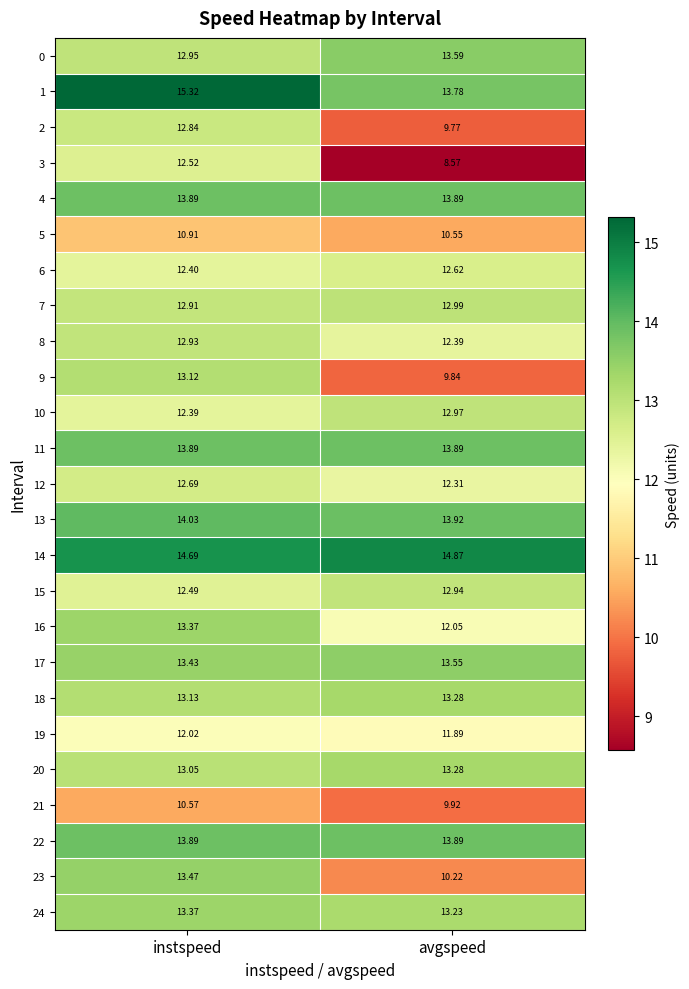

List the labels in order of 12 value, smallest first.

avgspeed, instspeed